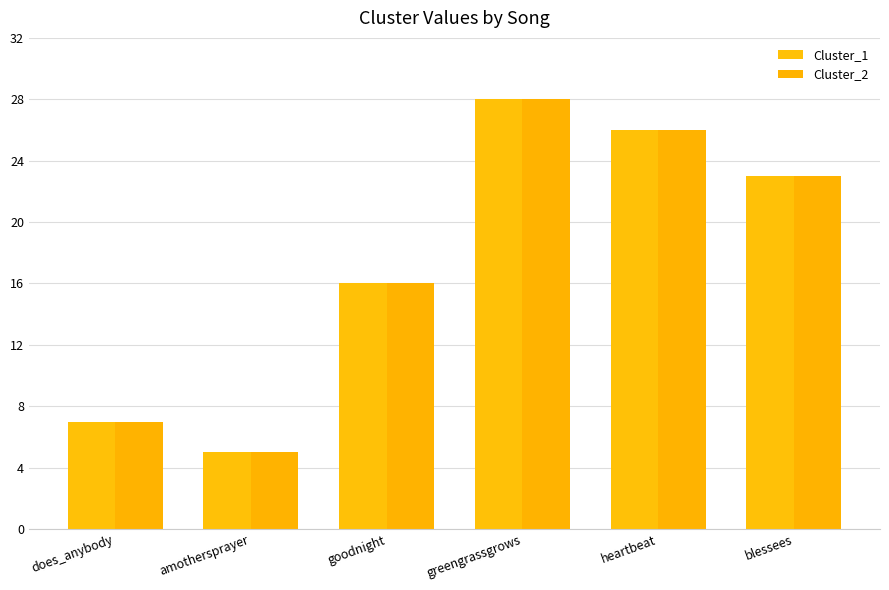

Rank the series at does_anybody from highest to lowest value.

Cluster_1, Cluster_2